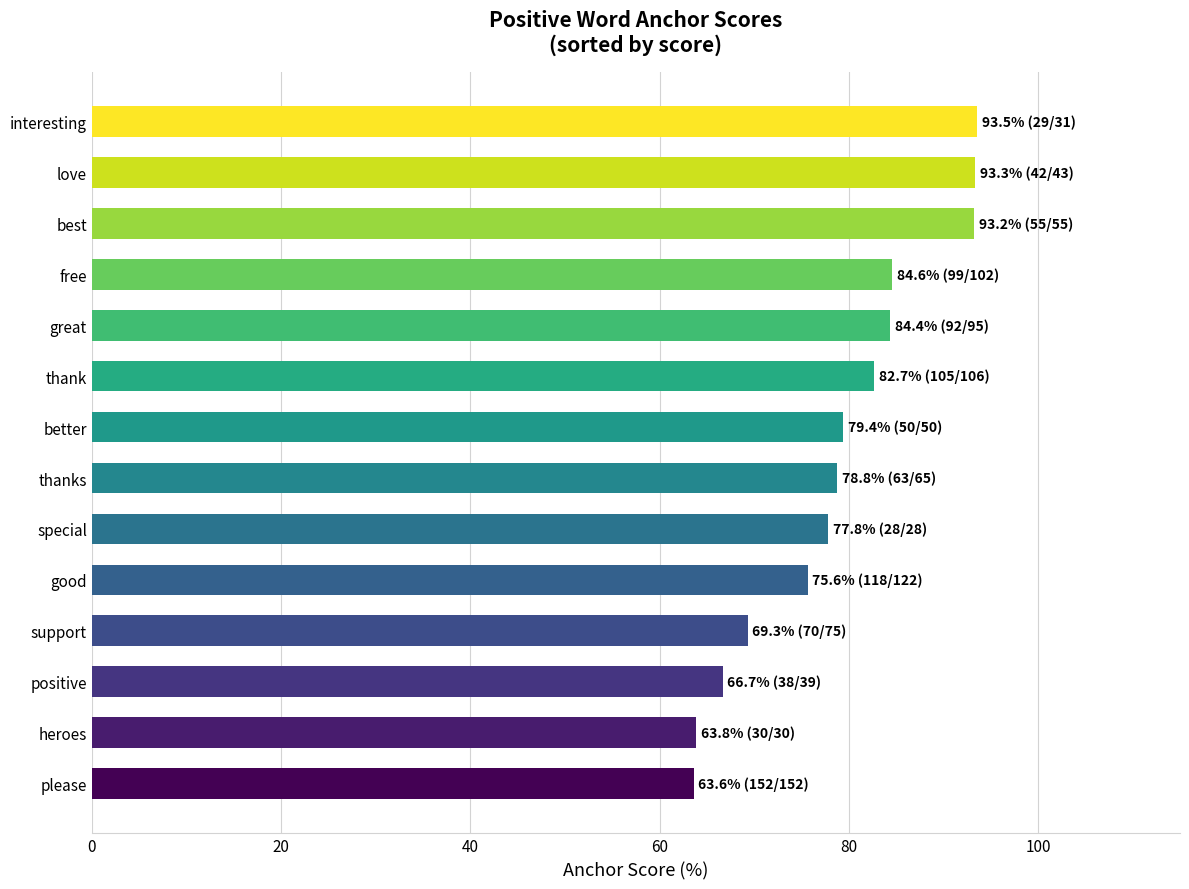

Which has a higher value, great or special?

great